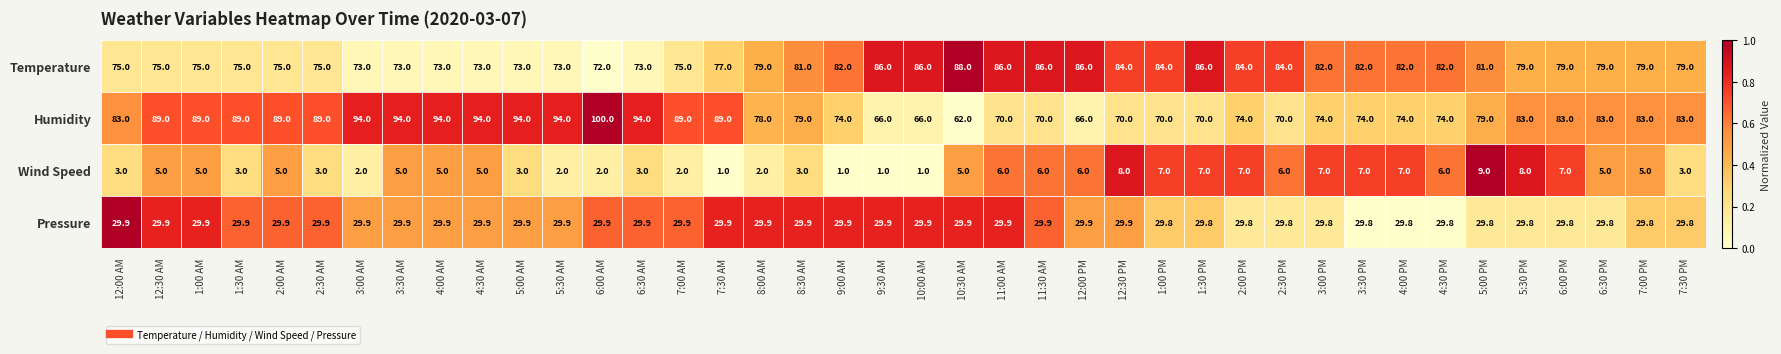

Which series has the widest spread of values?

Humidity